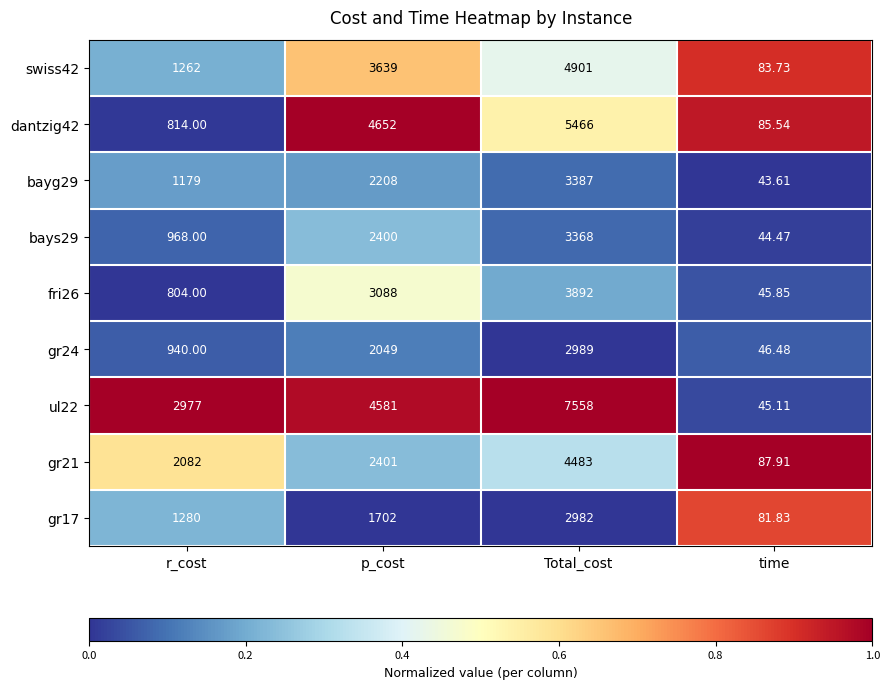

At which category is the sum across all series the highest?

Total_cost